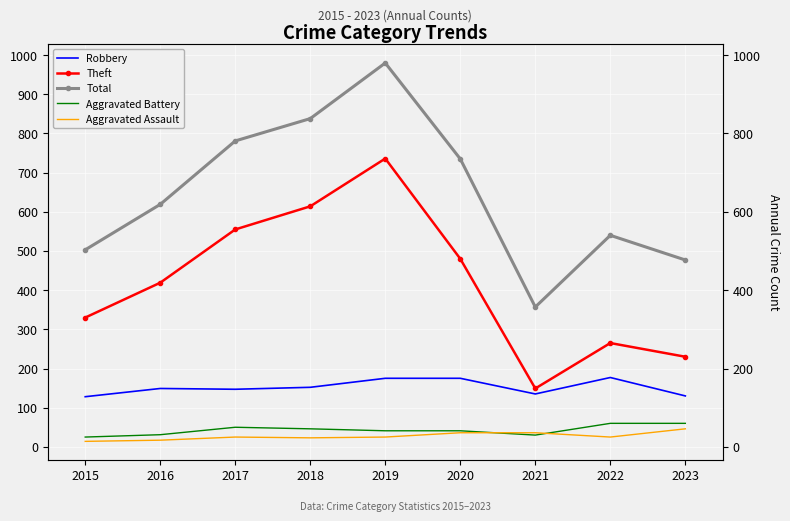

What is the smallest value displayed?

14